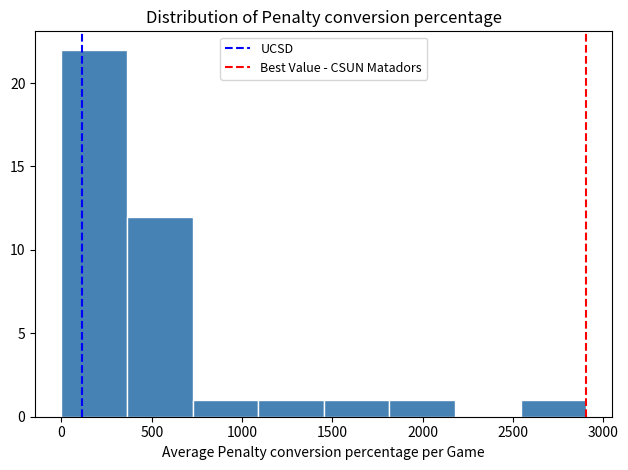

Reading left to right, list every bar in this chart as the range it spans on the x-axis followed by its height. Neither the bar edges nor the heights are printed on the chart, so give them approximately, as read against the axes.

0 to 350: 22
350 to 750: 12
750 to 1100: 1
1100 to 1450: 1
1450 to 1800: 1
1800 to 2200: 1
2200 to 2550: 0
2550 to 2900: 1